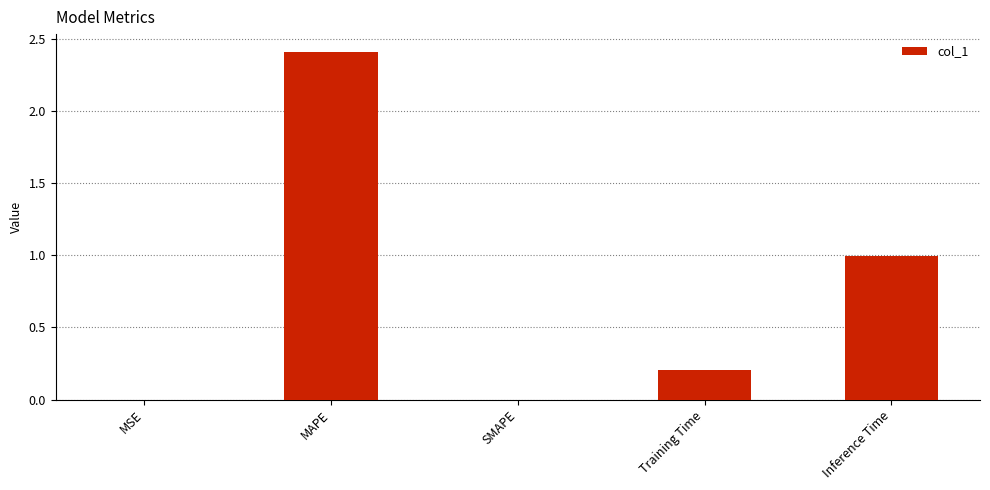

What is the sum of all values?

3.6